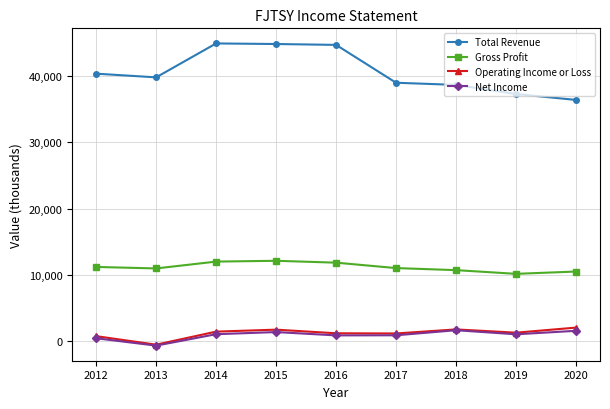

Is this an area chart (filled region under the line)?

No